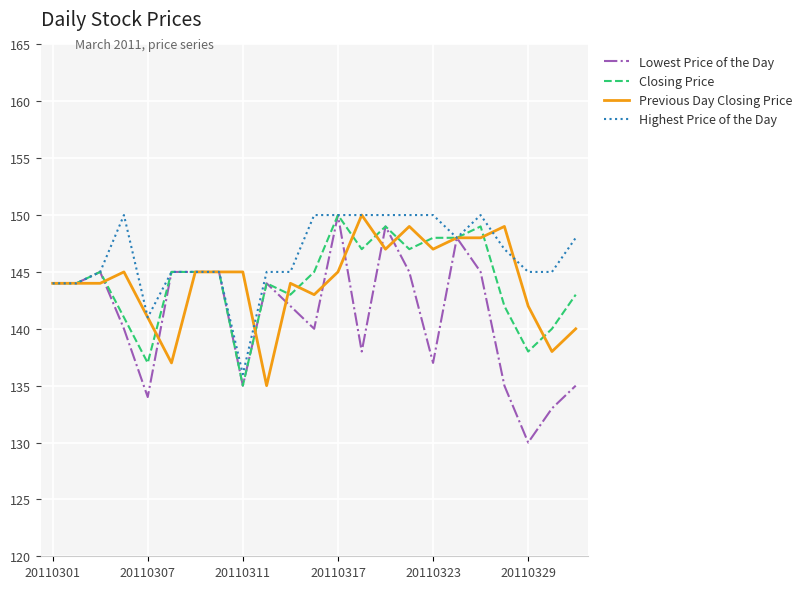

Which series has the largest total across all categories?

Highest Price of the Day